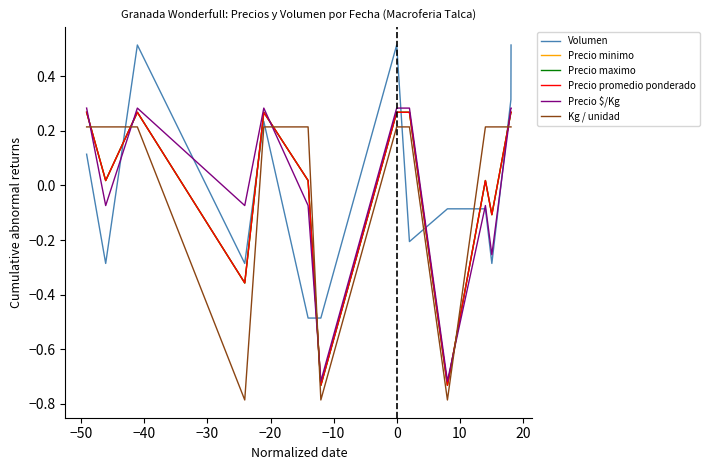

What is the difference between the second highest and second lowest values in the Precio minimo series?

1.0